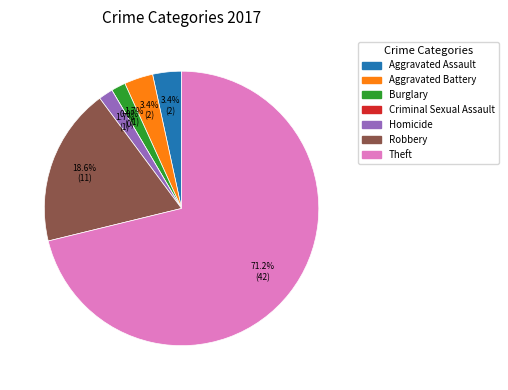

True or false: Aggravated Assault accounts for 15% of the total.

False